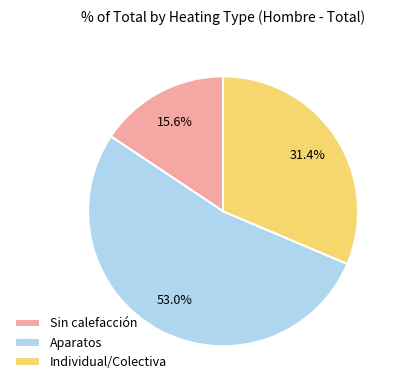

To the nearest percent, what is the difference between the largest and smallest slice percentages?

37%